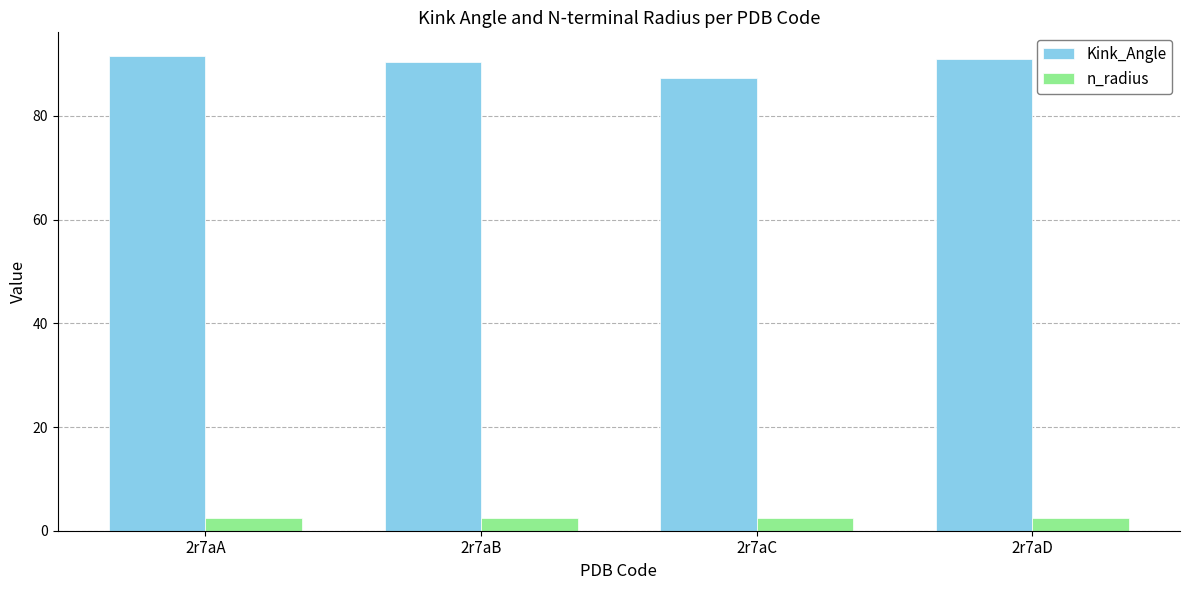

How many data points in Kink_Angle are less than 91?

2